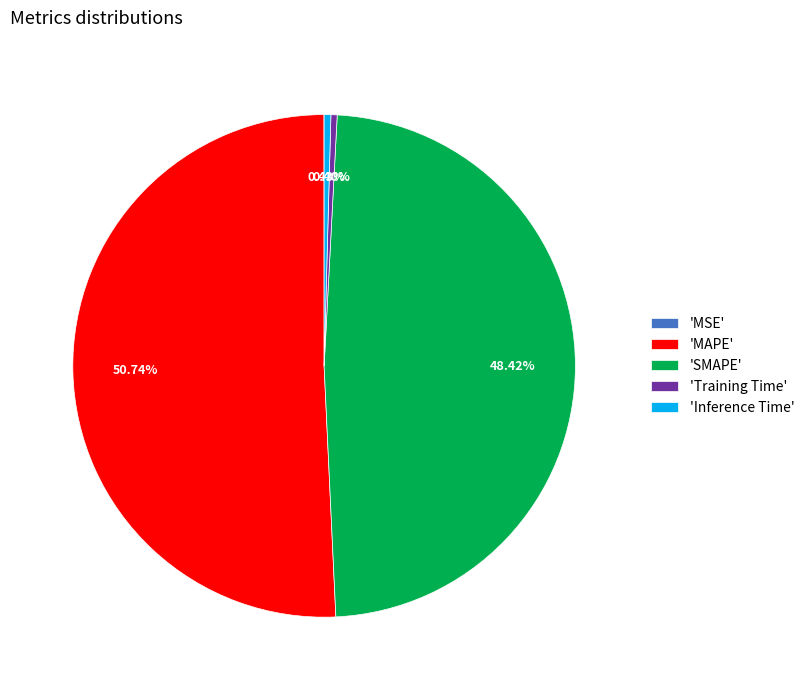

Which slice represents more than half of the pie?

'MAPE'